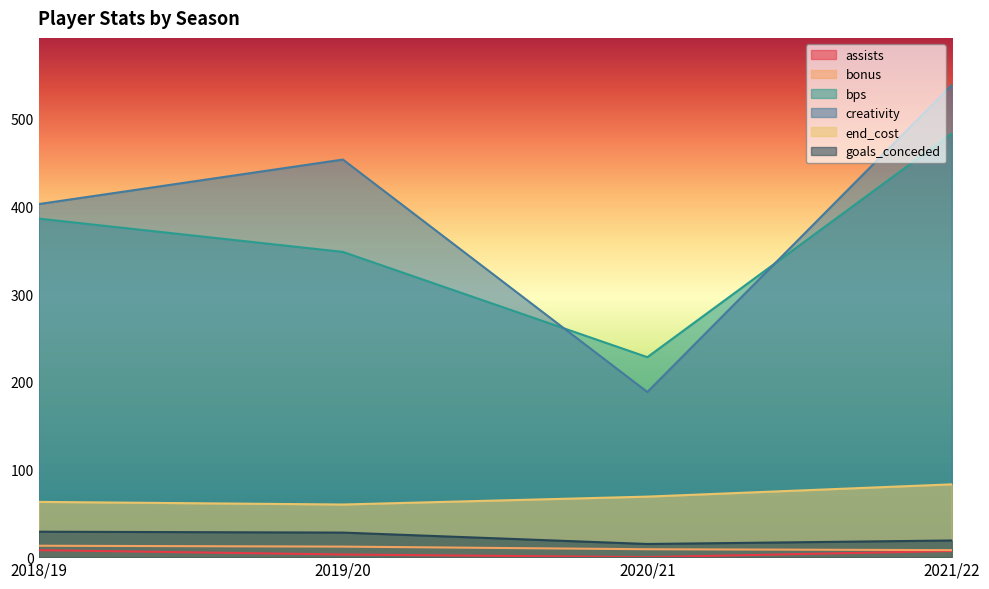

Read the bps value at 2019/20.

348.0